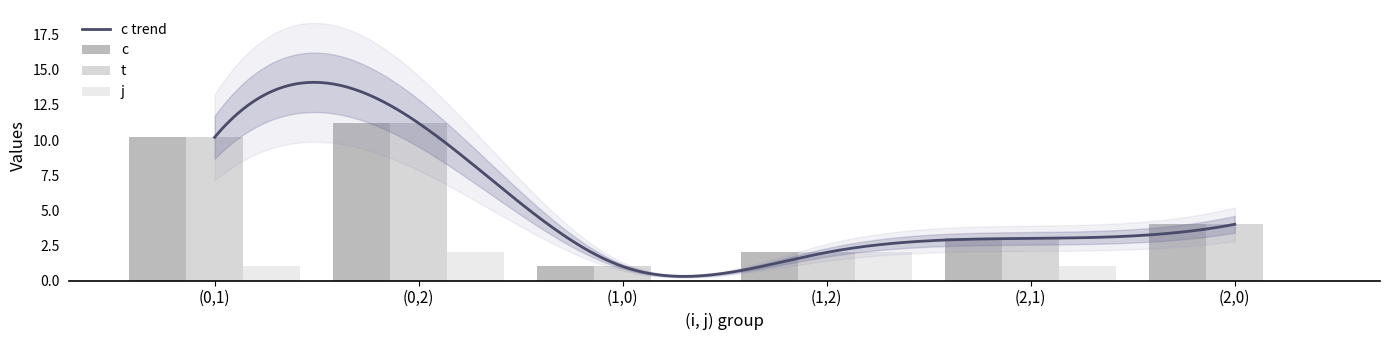

Does the chart contain stacked bars?

No